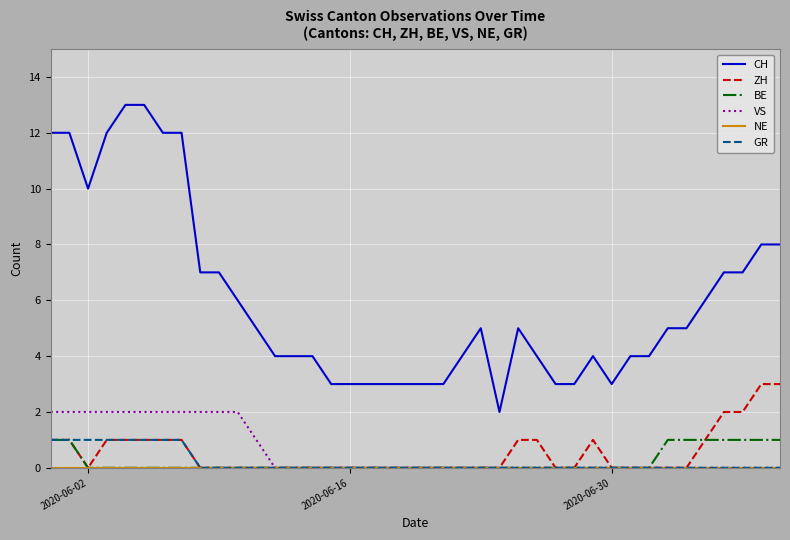

What is the maximum value for ZH?

3